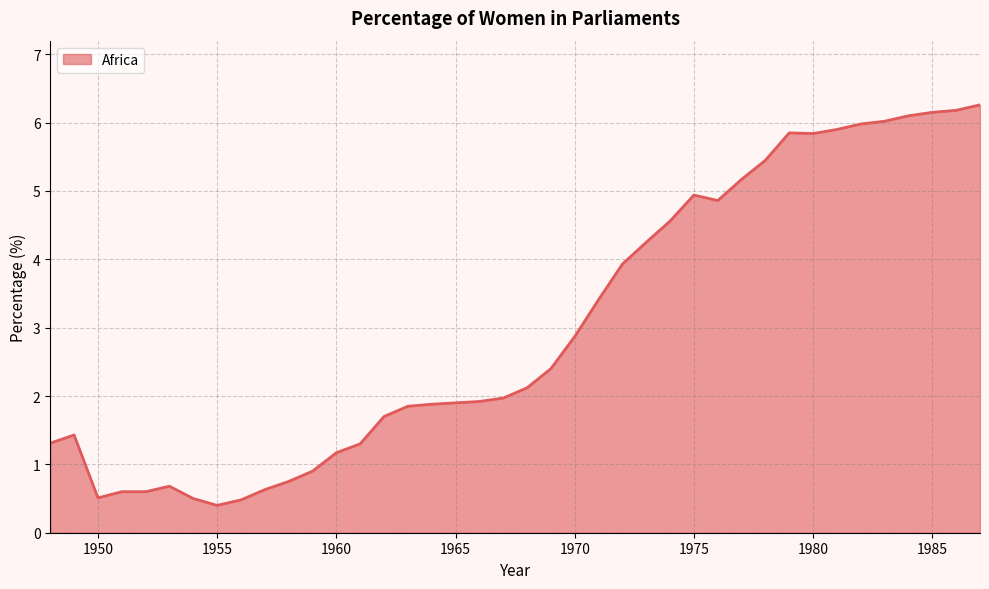

What is the difference between the maximum and minimum values?

5.9